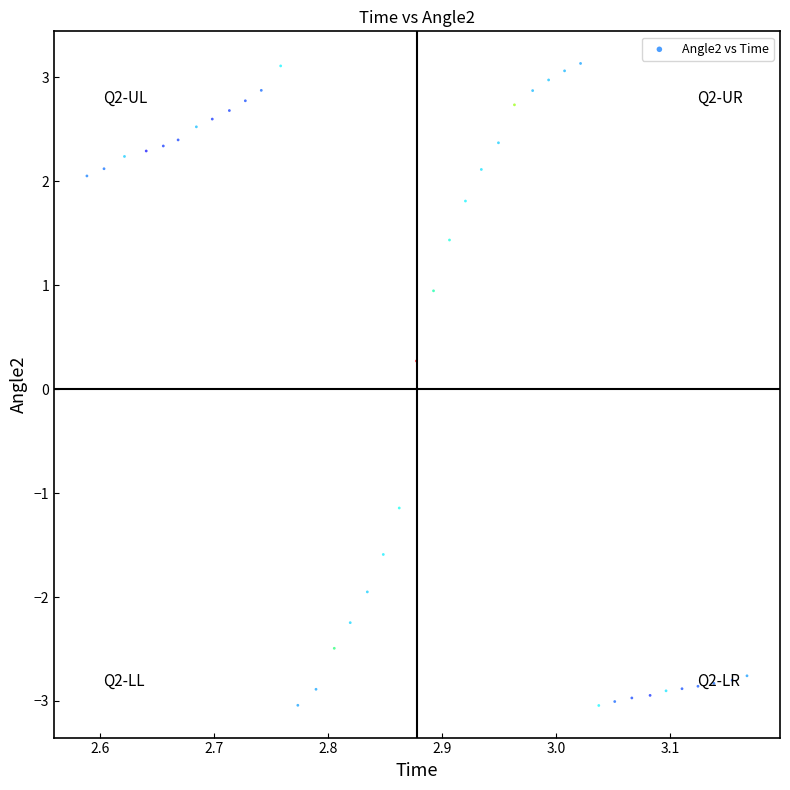

What is the range of Y values (max minus min)?

6.2